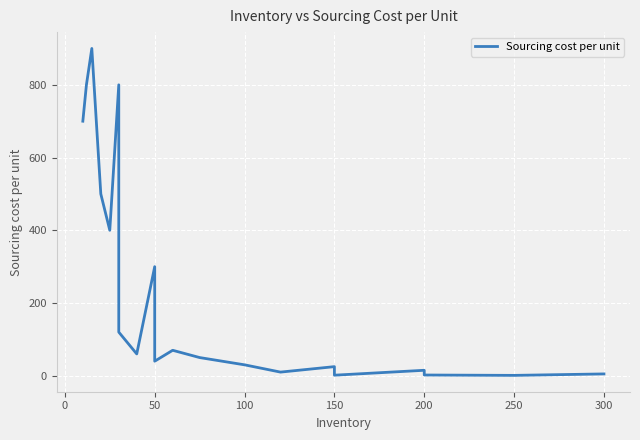

How many data points are less than 60?

10